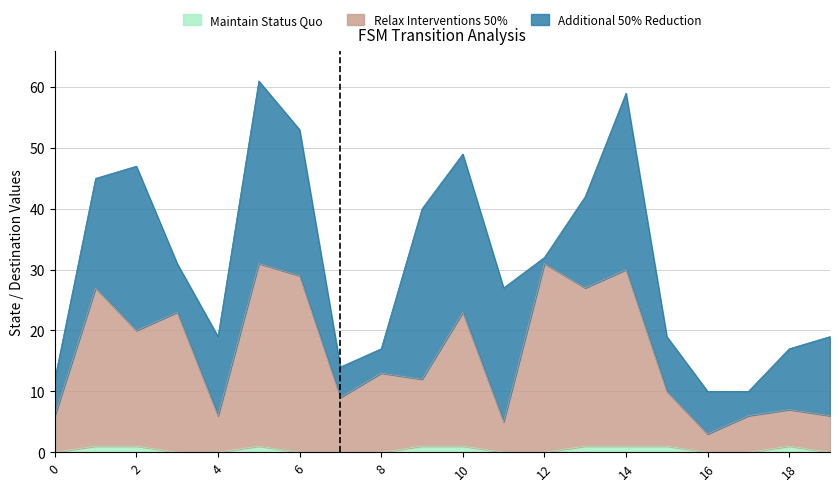

True or false: Maintain Status Quo has a value of 0 at 4.

True